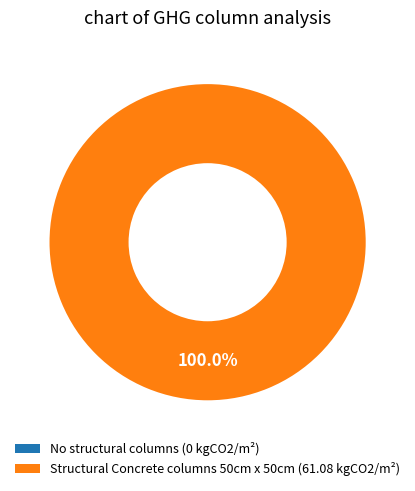

Is the sum of Structural Concrete columns 50cm x 50cm and No structural columns greater than half?

Yes